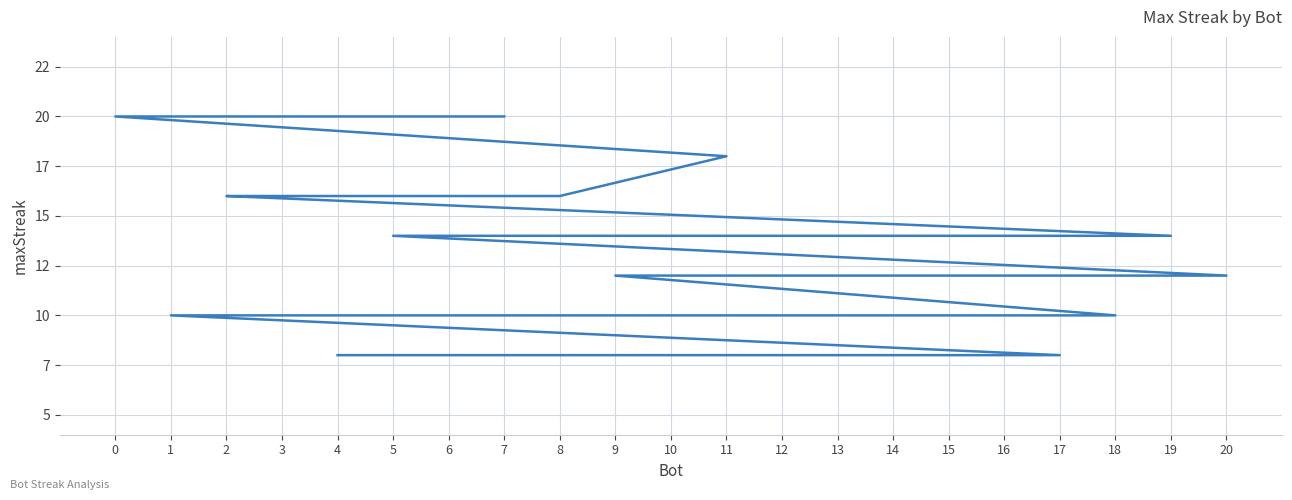

List the labels in order of value, largest first.

7, 0, 11, 8, 3, 2, 19, 16, 6, 5, 20, 13, 12, 9, 18, 1, 17, 15, 14, 10, 4